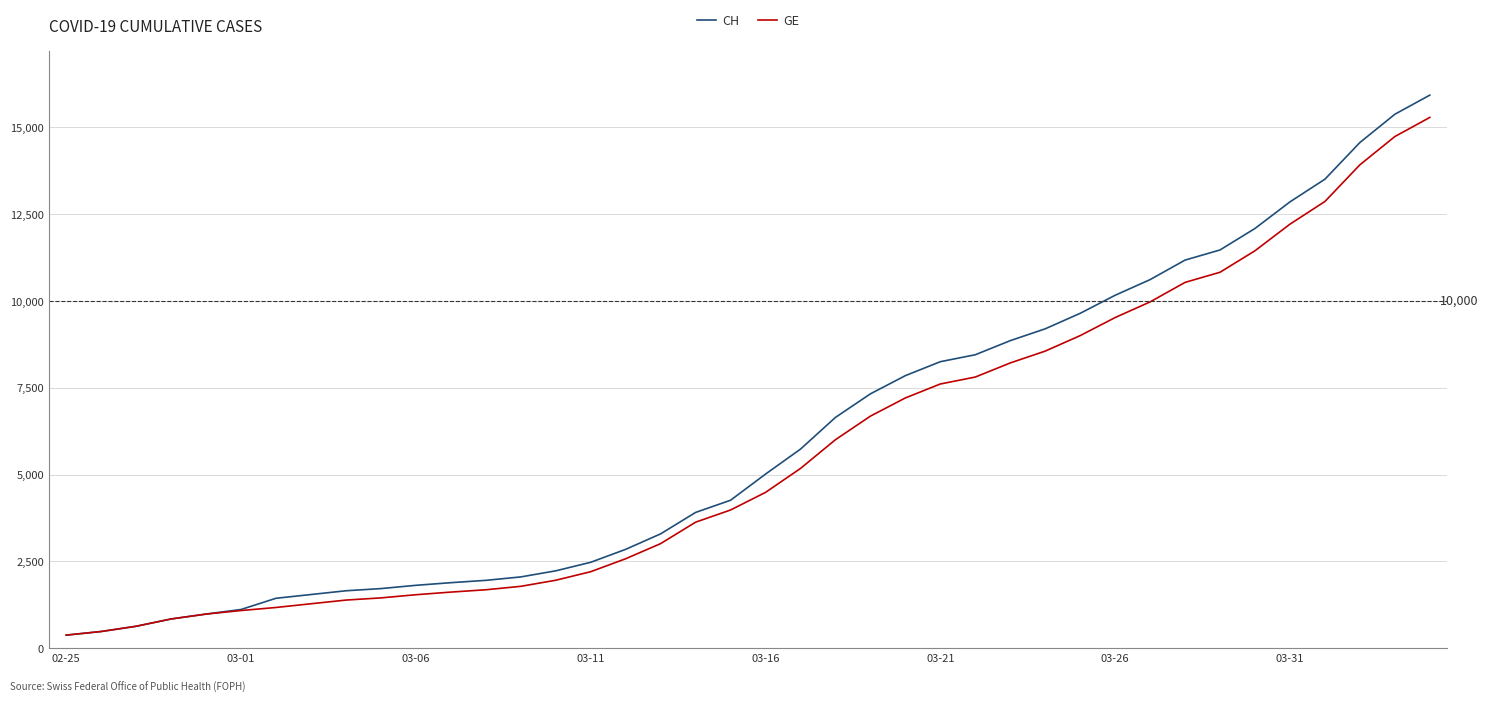

At how many categories does at least one series exceed 8161?

15